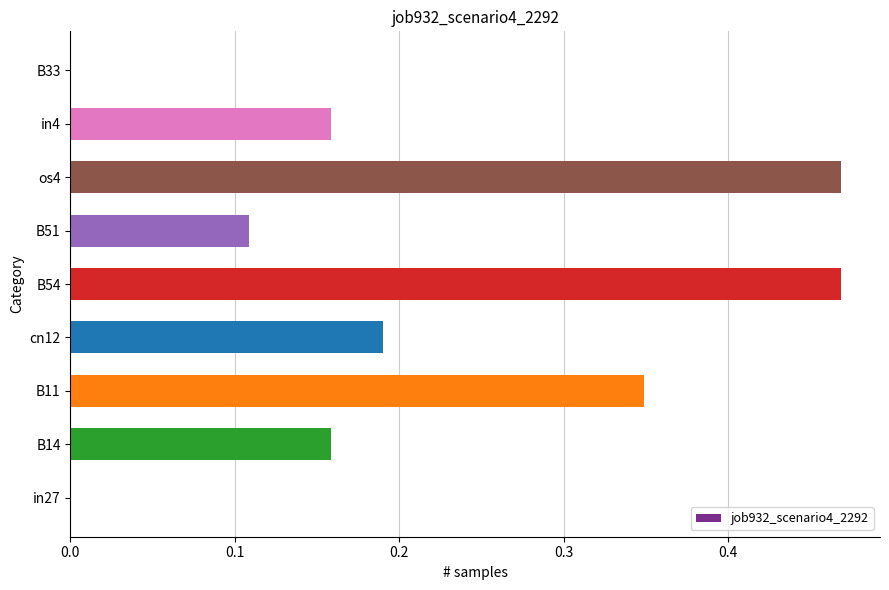

Between B11 and B54, which is larger?

B54